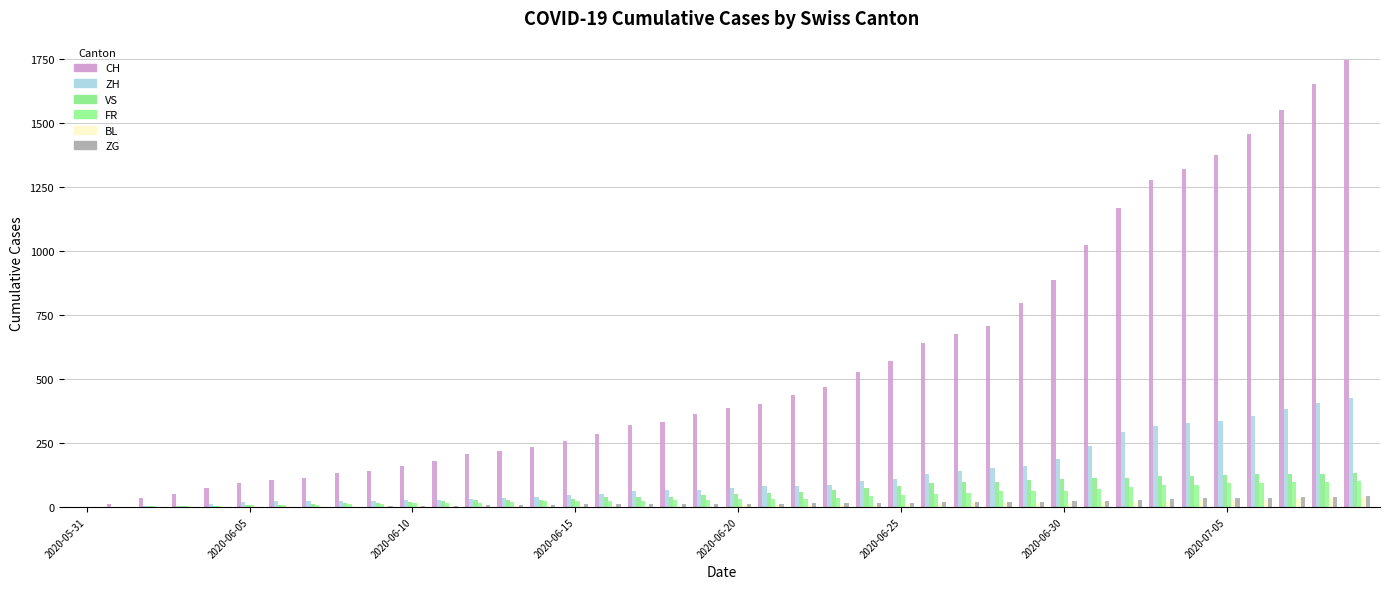

Count the number of categories in the chart.

40